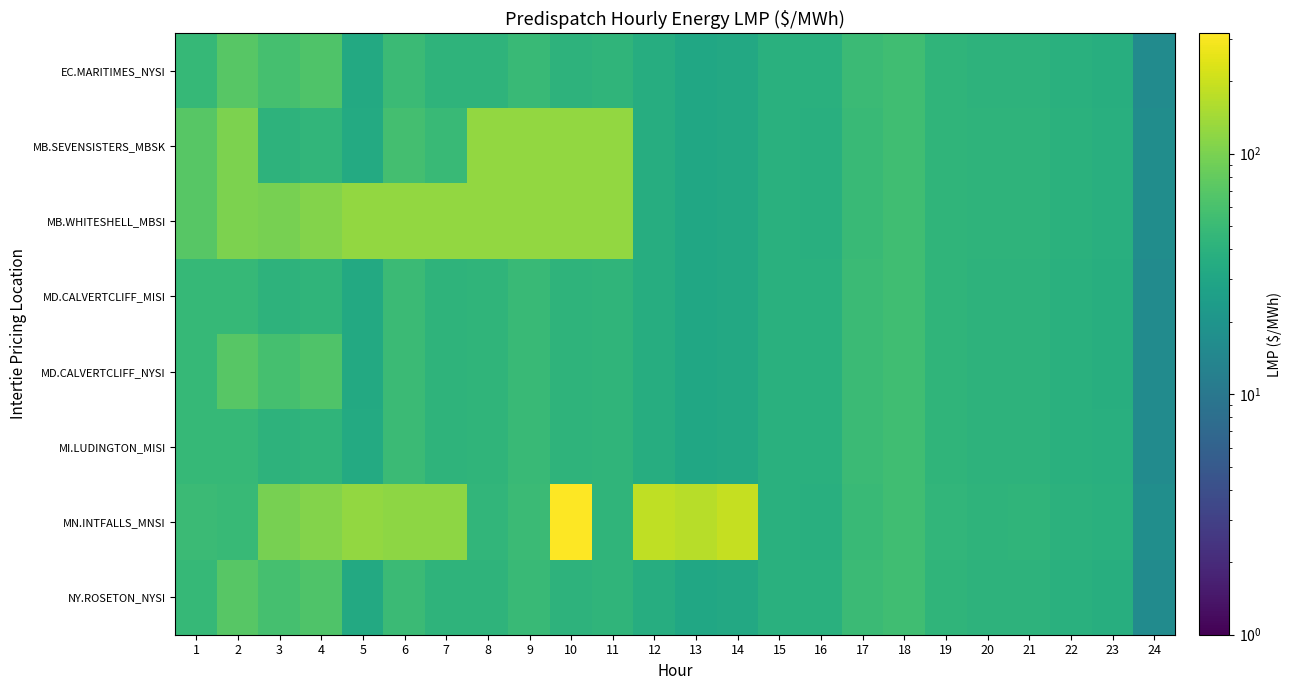

Reading left to right, what are all the values shown in this chart?

EC.MARITIMES_NYSI: 1=47.4	2=71.0	3=58.2	4=64.9	5=33.0	6=50.2	7=41.9	8=42.5	9=49.5	10=41.7	11=42.9	12=36.0	13=30.5	14=32.2	15=38.7	16=38.5	17=50.2	18=53.8	19=43.2	20=41.3	21=41.2	22=38.9	23=37.2	24=16.1
MB.SEVENSISTERS_MBSK: 1=70.4	2=101.8	3=41.5	4=43.8	5=33.8	6=56.0	7=49.6	8=125.0	9=125.0	10=125.0	11=125.0	12=36.4	13=30.7	14=32.1	15=38.7	16=37.9	17=49.9	18=53.8	19=43.5	20=42.2	21=42.3	22=39.8	23=38.0	24=16.8
MB.WHITESHELL_MBSI: 1=70.4	2=101.8	3=97.4	4=109.0	5=125.0	6=125.0	7=125.0	8=125.0	9=125.0	10=125.0	11=125.0	12=36.4	13=30.7	14=32.1	15=38.7	16=37.9	17=49.9	18=53.8	19=43.5	20=42.2	21=42.3	22=39.8	23=38.0	24=16.8
MD.CALVERTCLIFF_MISI: 1=47.6	2=47.5	3=40.9	4=42.9	5=33.3	6=50.5	7=42.3	8=42.8	9=49.6	10=41.9	11=43.1	12=36.1	13=30.5	14=32.2	15=38.7	16=38.5	17=50.1	18=53.7	19=43.2	20=41.5	21=41.2	22=38.9	23=37.3	24=16.2
MD.CALVERTCLIFF_NYSI: 1=47.6	2=71.3	3=58.4	4=65.2	5=33.3	6=50.5	7=42.3	8=42.8	9=49.6	10=41.9	11=43.1	12=36.1	13=30.5	14=32.2	15=38.7	16=38.5	17=50.1	18=53.7	19=43.2	20=41.5	21=41.2	22=38.9	23=37.3	24=16.2
MI.LUDINGTON_MISI: 1=47.7	2=47.5	3=41.0	4=43.1	5=33.5	6=50.8	7=42.7	8=43.0	9=49.6	10=42.0	11=43.2	12=36.1	13=30.5	14=32.2	15=38.7	16=38.5	17=50.0	18=53.7	19=43.3	20=41.6	21=41.3	22=38.9	23=37.4	24=16.2
MN.INTFALLS_MNSI: 1=50.2	2=48.8	3=97.9	4=109.2	5=125.2	6=120.2	7=118.0	8=43.8	9=50.1	10=316.3	11=43.5	12=180.6	13=170.7	14=189.2	15=38.5	16=37.6	17=49.9	18=54.0	19=43.8	20=42.6	21=42.8	22=40.3	23=38.3	24=17.1
NY.ROSETON_NYSI: 1=47.4	2=71.0	3=58.2	4=64.9	5=33.0	6=50.2	7=41.9	8=42.5	9=49.5	10=41.7	11=42.9	12=36.0	13=30.5	14=32.2	15=38.7	16=38.5	17=50.2	18=53.8	19=43.2	20=41.3	21=41.2	22=38.9	23=37.2	24=16.1